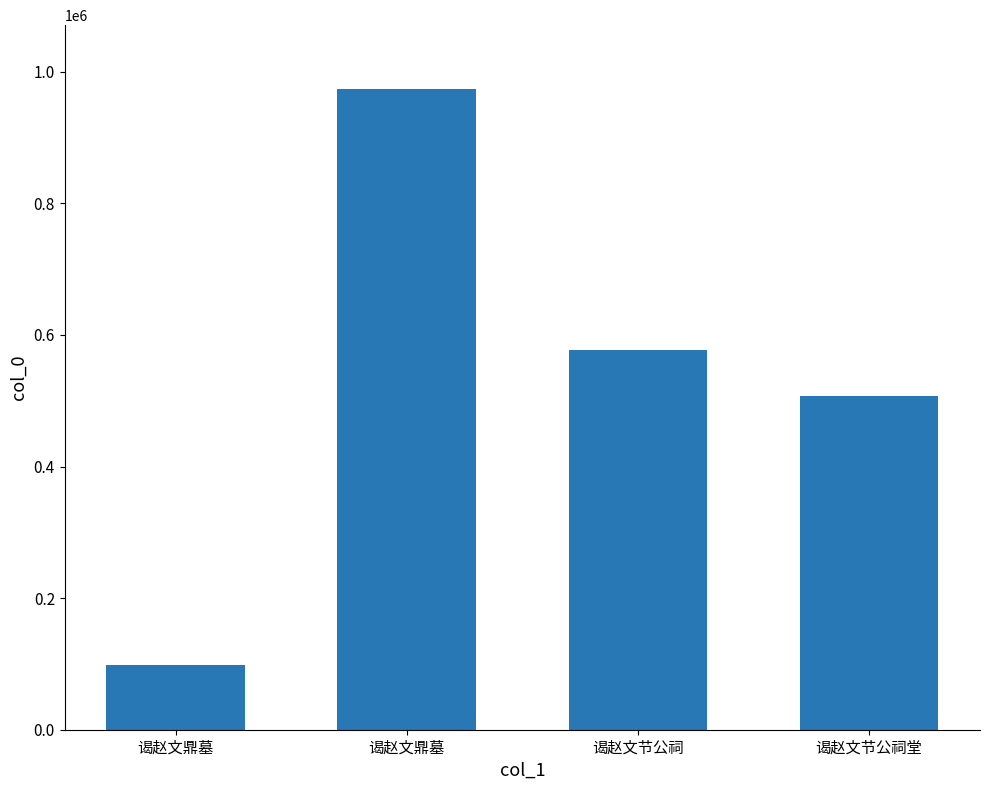

What is the smallest value displayed?

98555